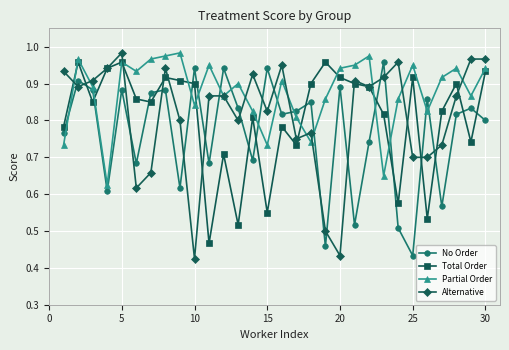

Which series has the largest total across all categories?

Partial Order